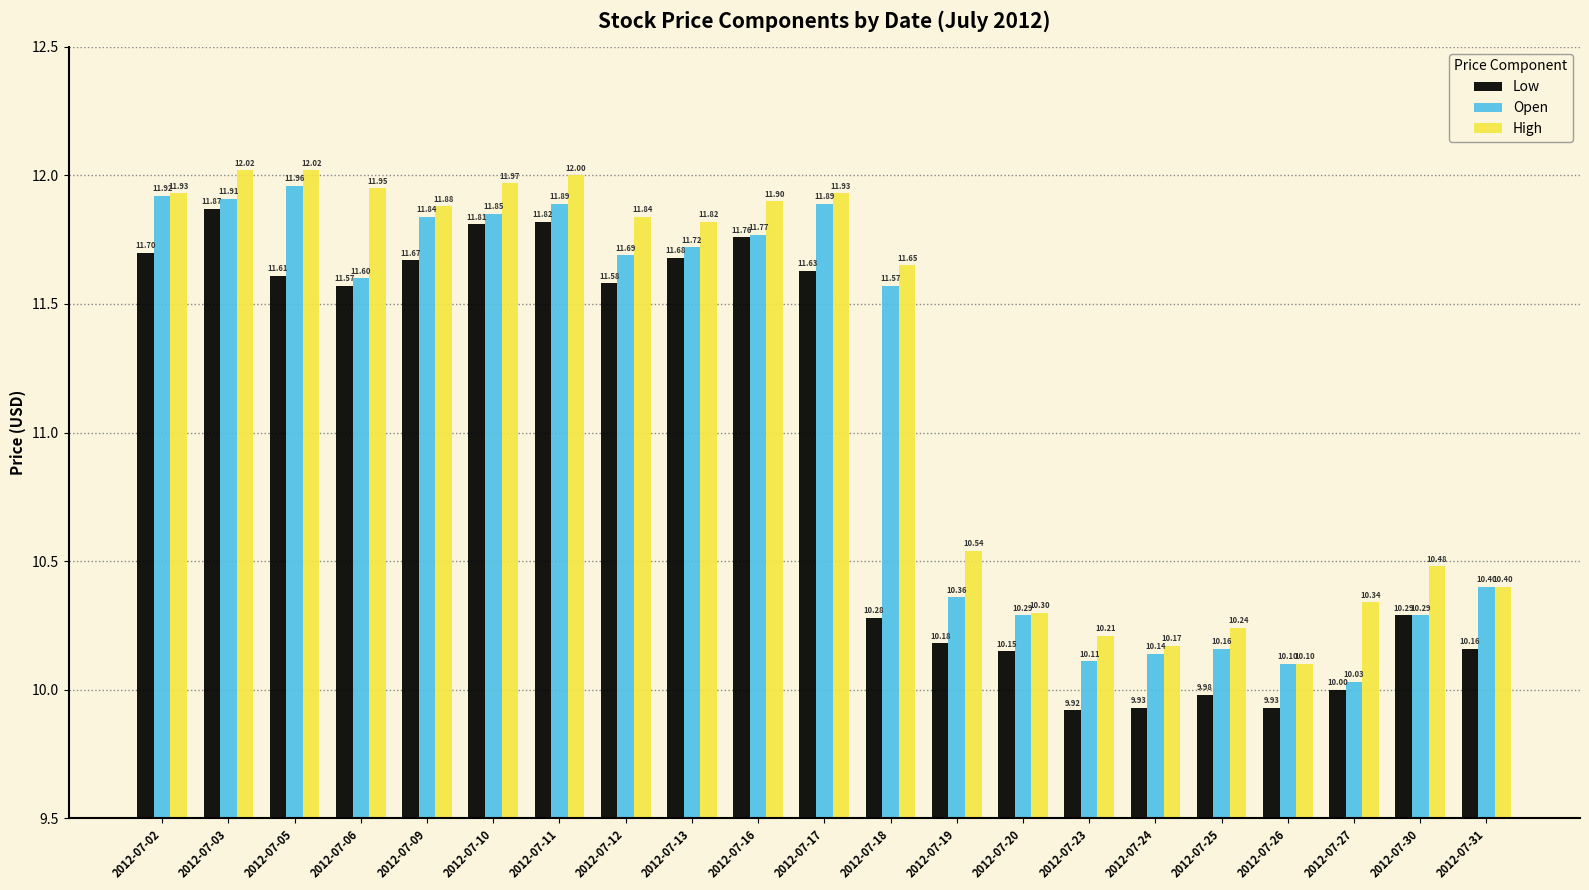

The Low series shows 10.2 at 2012-07-19. True or false?

True